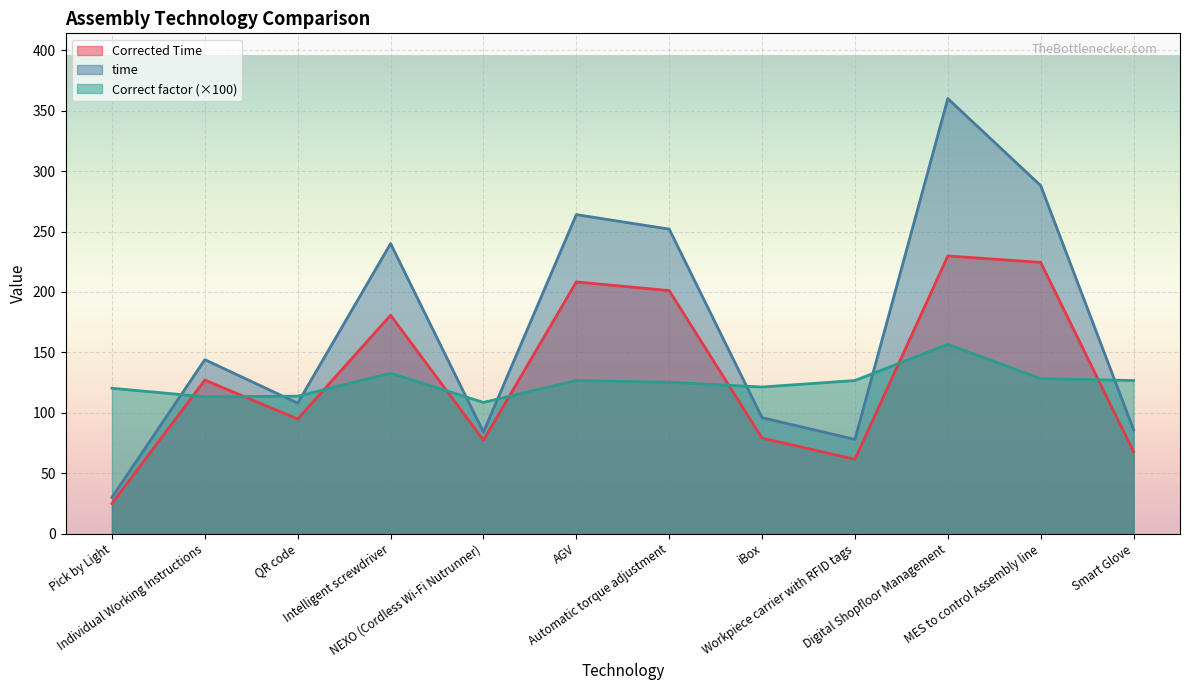

What is the difference between the time values at Automatic torque adjustment and Digital Shopfloor Management?

108.0